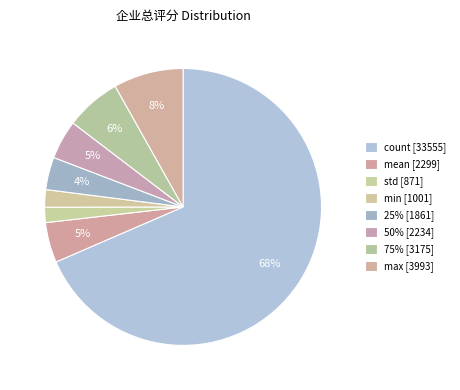

How many segments does this pie chart have?

8